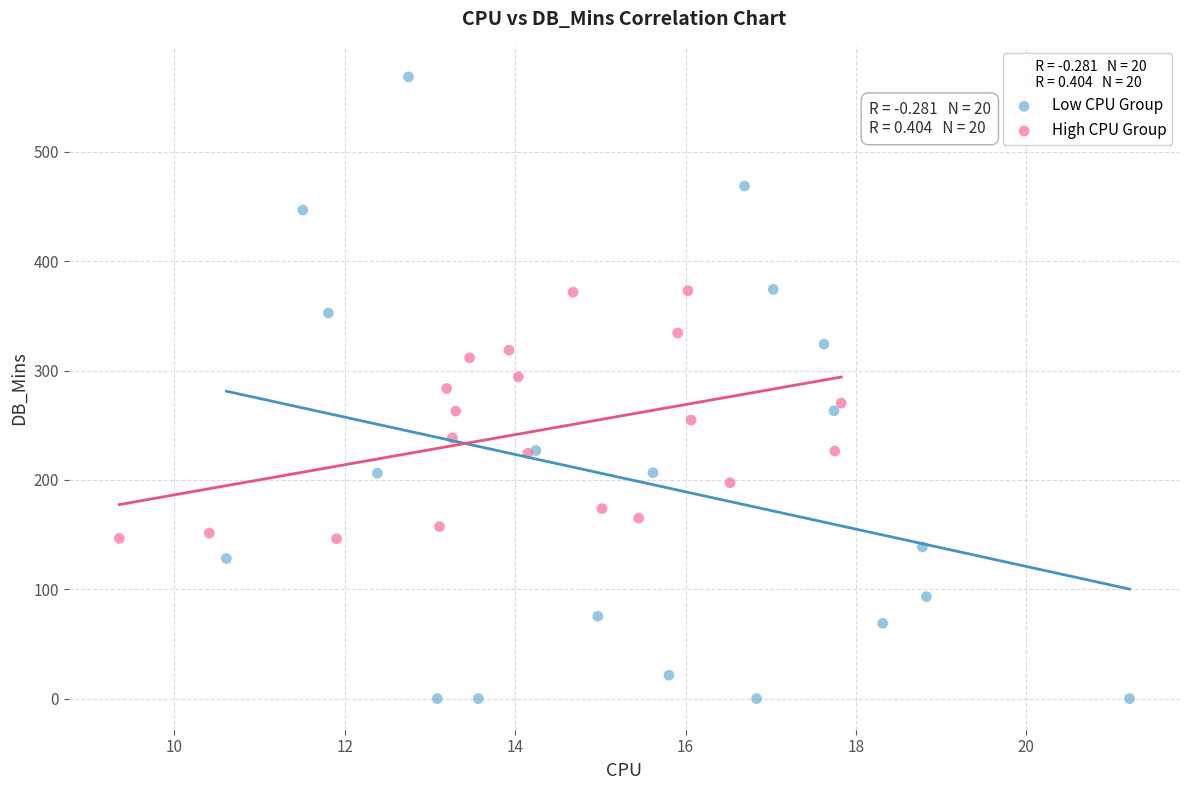

Which series has the largest Y range (max minus min)?

Low CPU Group